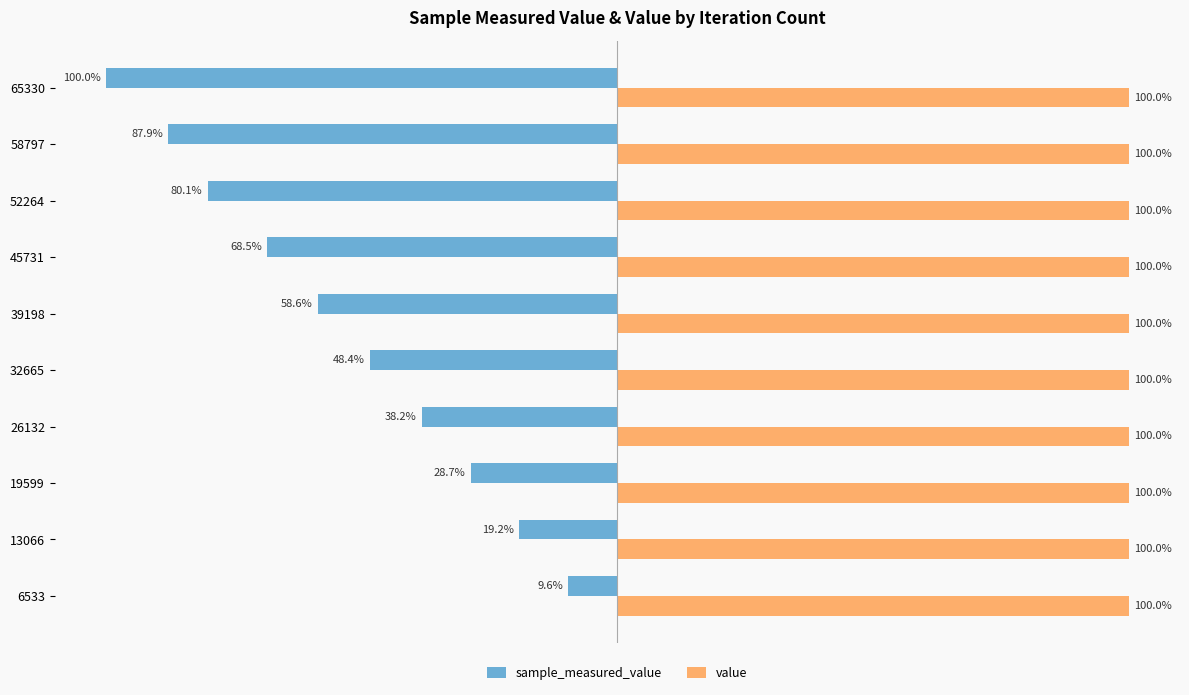

At 45731, list the series in order from smallest to largest.

sample_measured_value, value